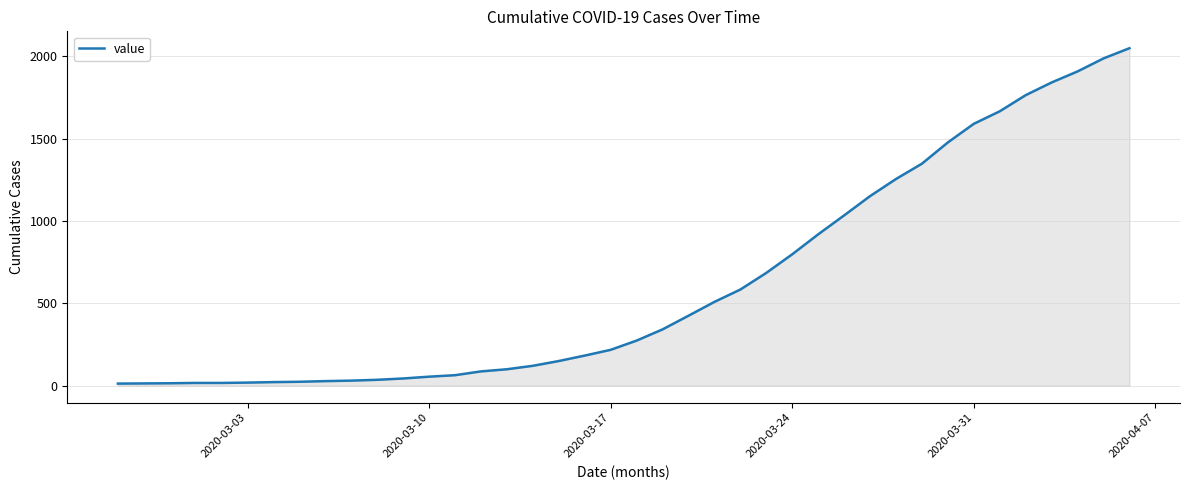

How many lines are shown in the chart?

1